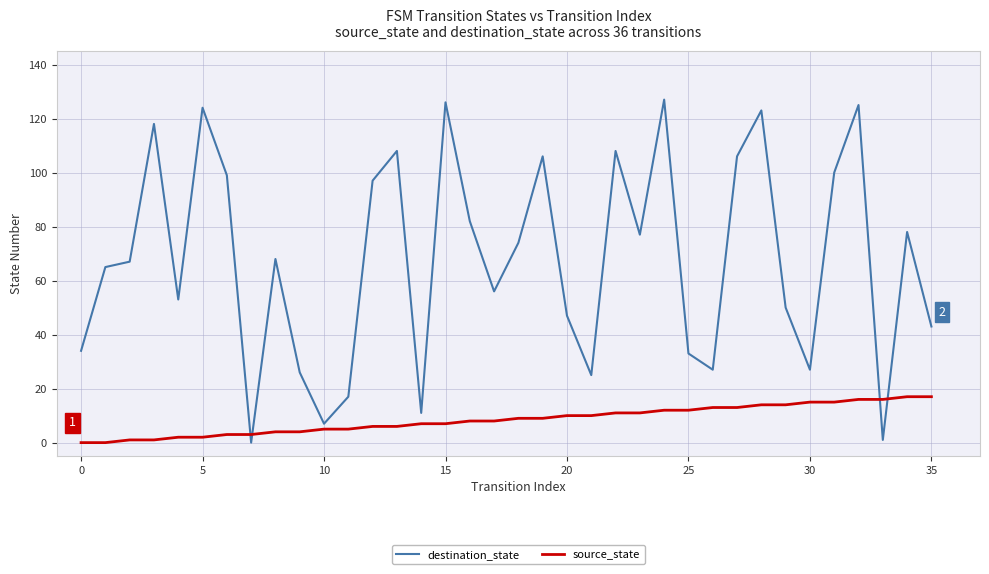

Reading left to right, list all the values displayed in this chart.

destination_state: 34	65	67	118	53	124	99	0	68	26	7	17	97	108	11	126	82	56	74	106	47	25	108	77	127	33	27	106	123	50	27	100	125	1	78	43
source_state: 0	0	1	1	2	2	3	3	4	4	5	5	6	6	7	7	8	8	9	9	10	10	11	11	12	12	13	13	14	14	15	15	16	16	17	17